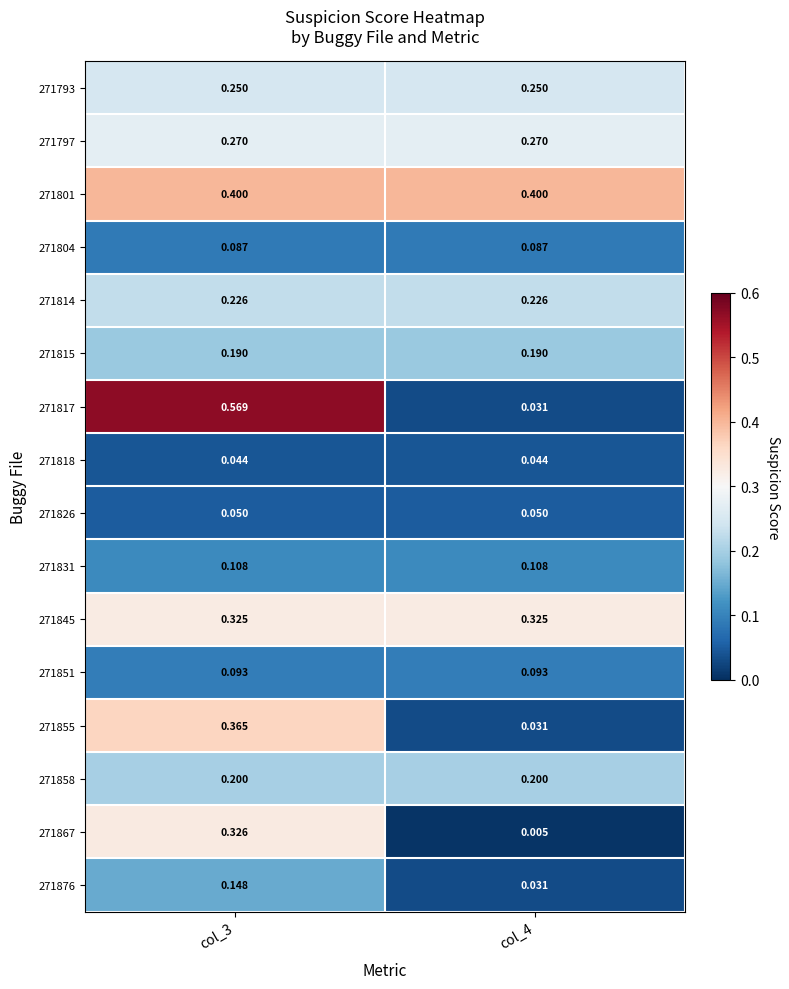

List the series in order of their peak value, lowest first.

271818, 271826, 271804, 271851, 271831, 271876, 271815, 271858, 271814, 271793, 271797, 271845, 271867, 271855, 271801, 271817